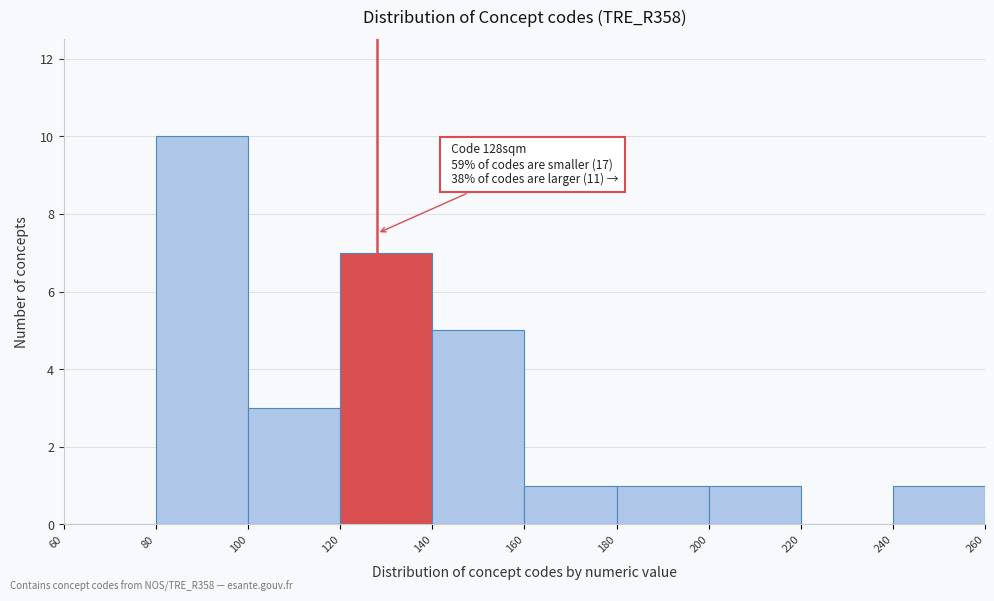

Over which range of the x-axis is the bar tallest?

80 to 100